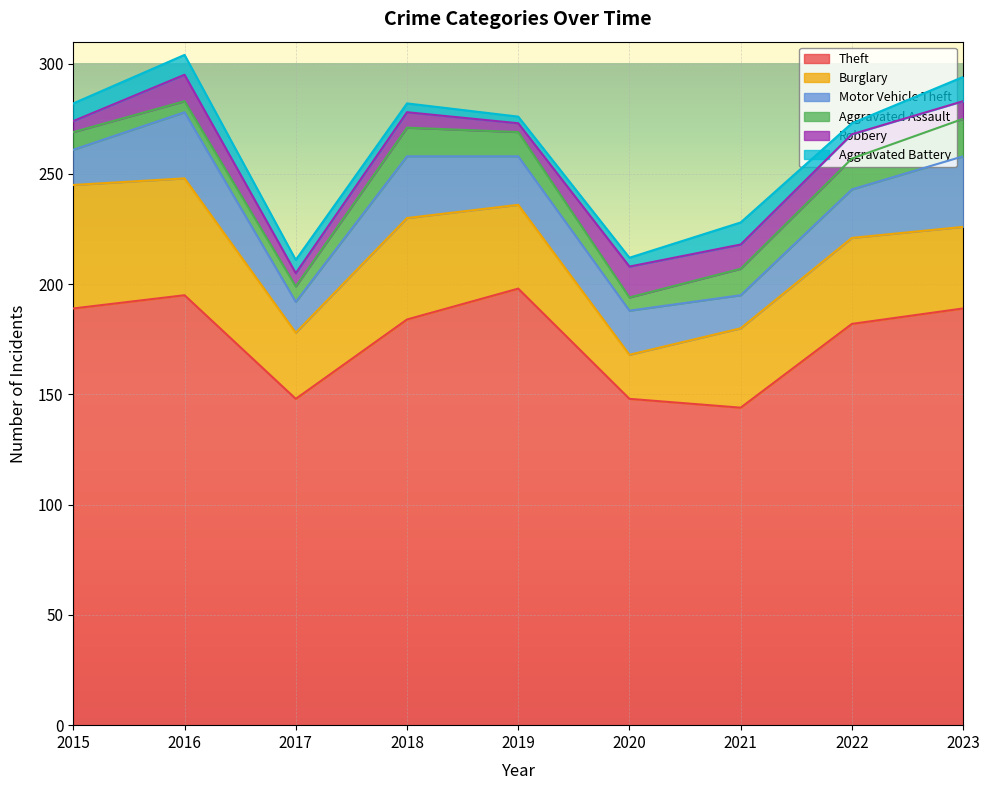

Reading left to right, list all the values displayed in this chart.

Theft: 2015=189	2016=195	2017=148	2018=184	2019=198	2020=148	2021=144	2022=182	2023=189
Burglary: 2015=56	2016=53	2017=30	2018=46	2019=38	2020=20	2021=36	2022=39	2023=37
Motor Vehicle Theft: 2015=16	2016=30	2017=14	2018=28	2019=22	2020=20	2021=15	2022=22	2023=32
Aggravated Assault: 2015=8	2016=5	2017=7	2018=13	2019=11	2020=6	2021=12	2022=14	2023=17
Robbery: 2015=5	2016=12	2017=6	2018=7	2019=4	2020=14	2021=11	2022=11	2023=8
Aggravated Battery: 2015=8	2016=9	2017=6	2018=4	2019=3	2020=4	2021=10	2022=5	2023=11